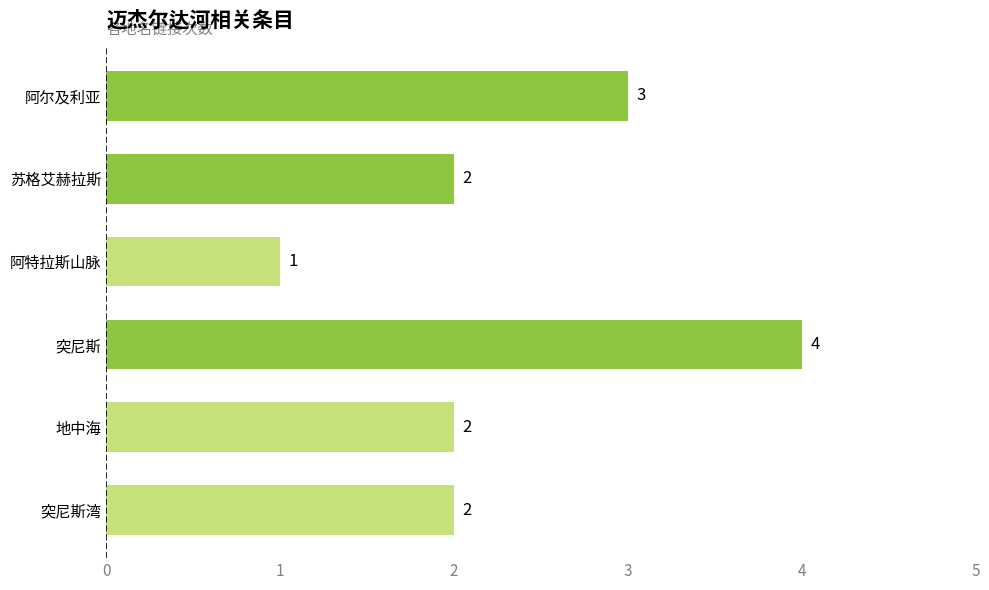

Which label corresponds to the largest value in the chart?

突尼斯